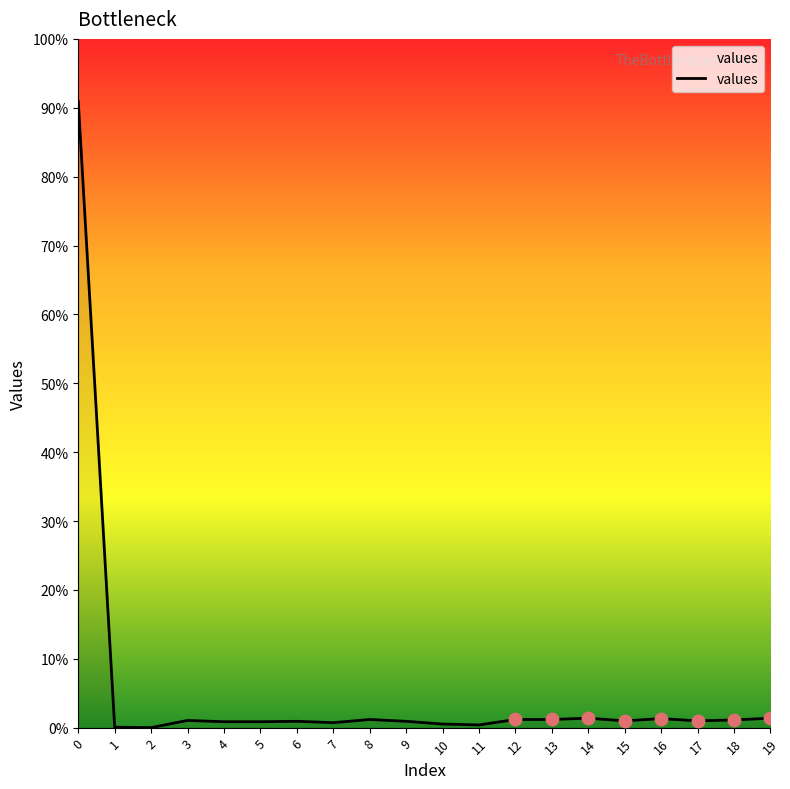

Approximately how many times larger is the value at 9 compared to 4?

1.1